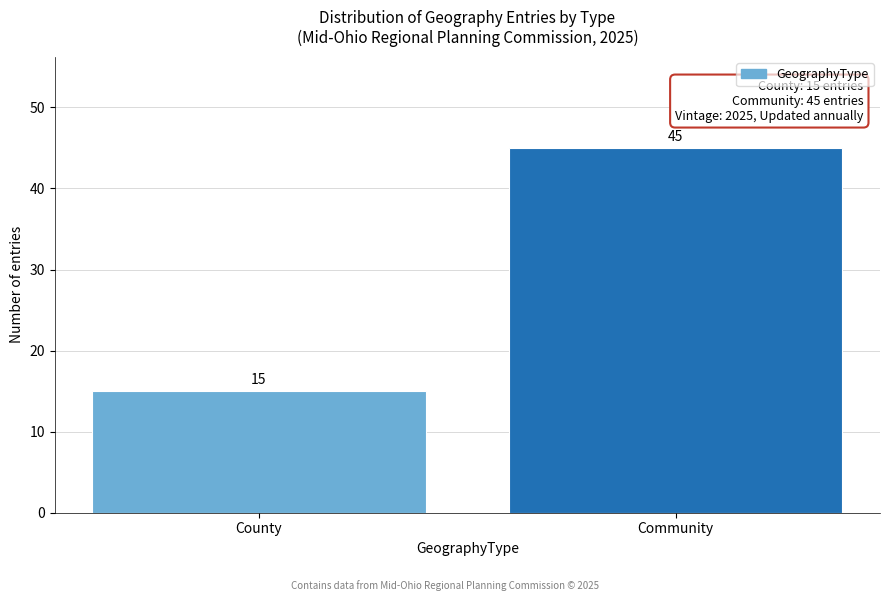

Reading left to right, what are all the values shown in this chart?

15	45